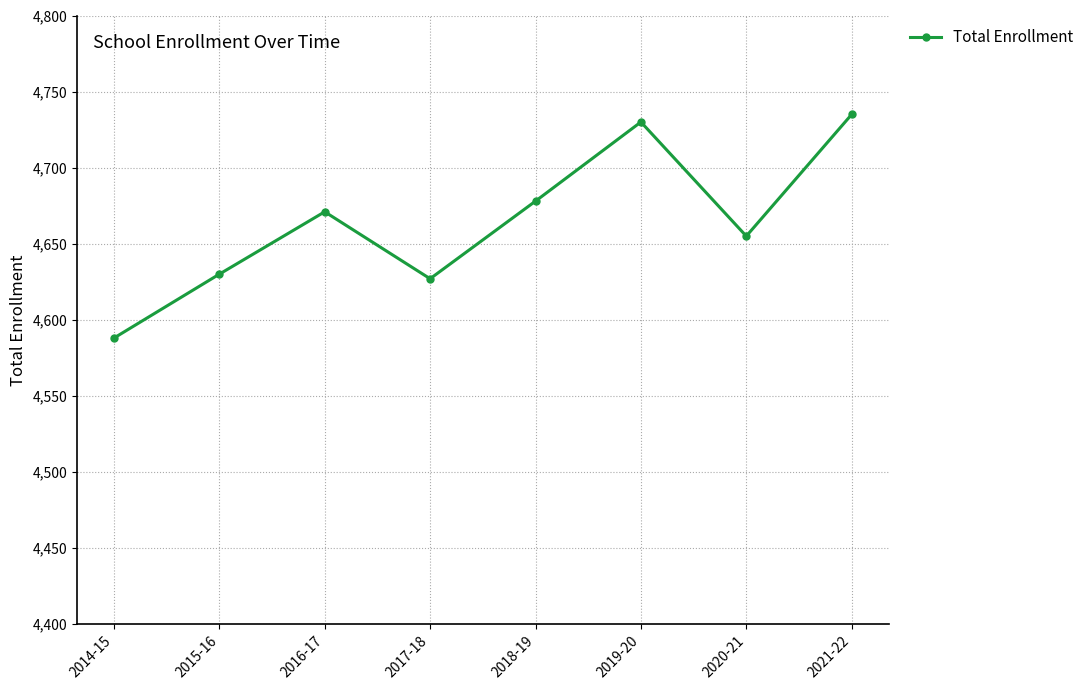

What is the ratio of the value at 2015-16 to the value at 2021-22?

1.0